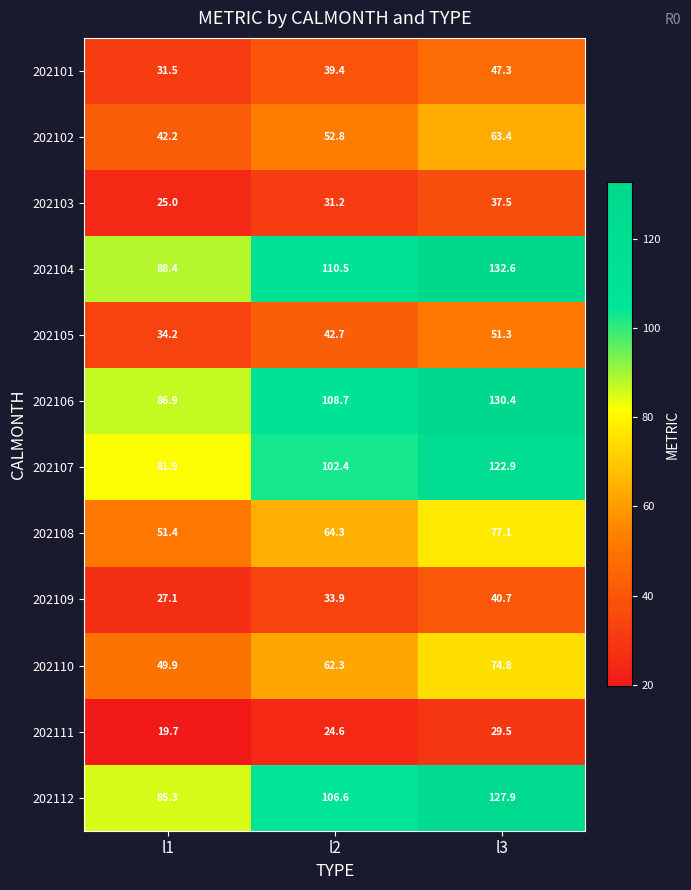

Is the value of 202112 at l1 greater than the value of 202102 at l3?

Yes